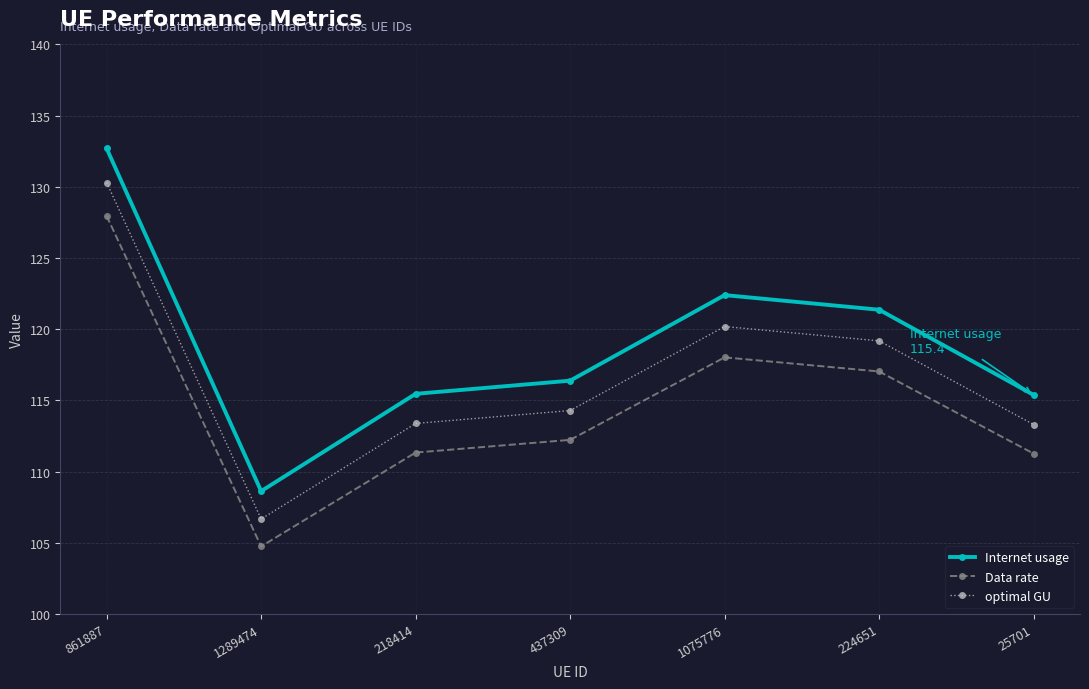

Which series changed the most between 861887 and 1289474?

Internet usage